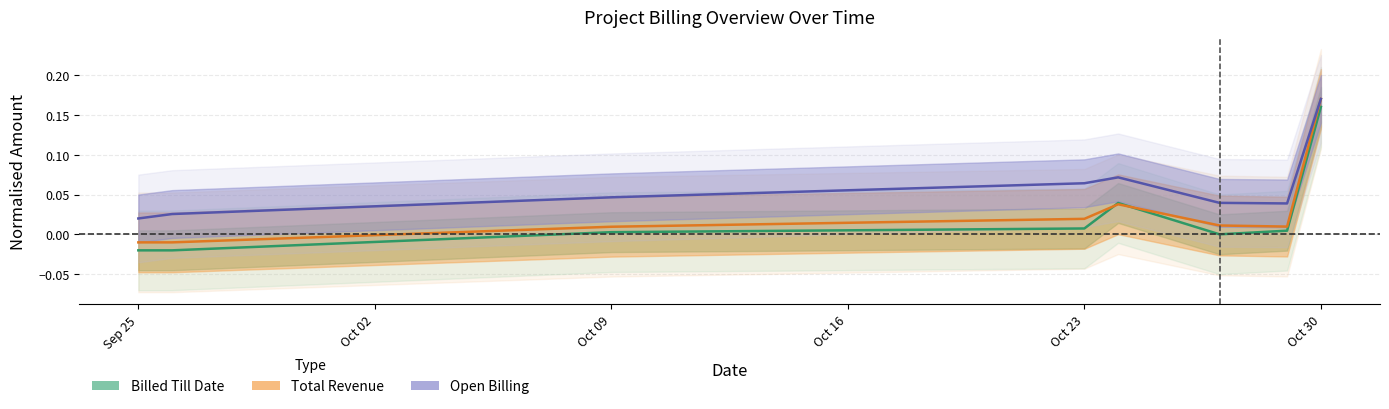

Reading left to right, list all the values displayed in this chart.

Billed Till Date: -0.0	-0.0	0.0	0.0	0.0	0.0	0.0	0.2
Total Revenue: -0.0	-0.0	0.0	0.0	0.0	0.0	0.0	0.2
Open Billing: 0.0	0.0	0.0	0.1	0.1	0.0	0.0	0.2